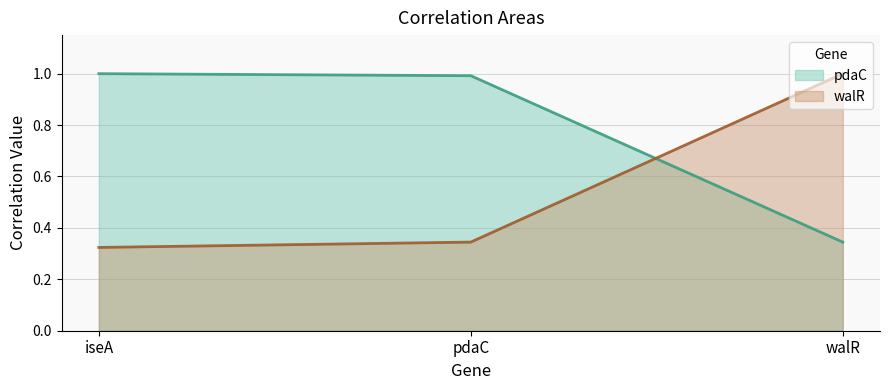

What is the value of the walR_line point at the 1st from the left?

0.3